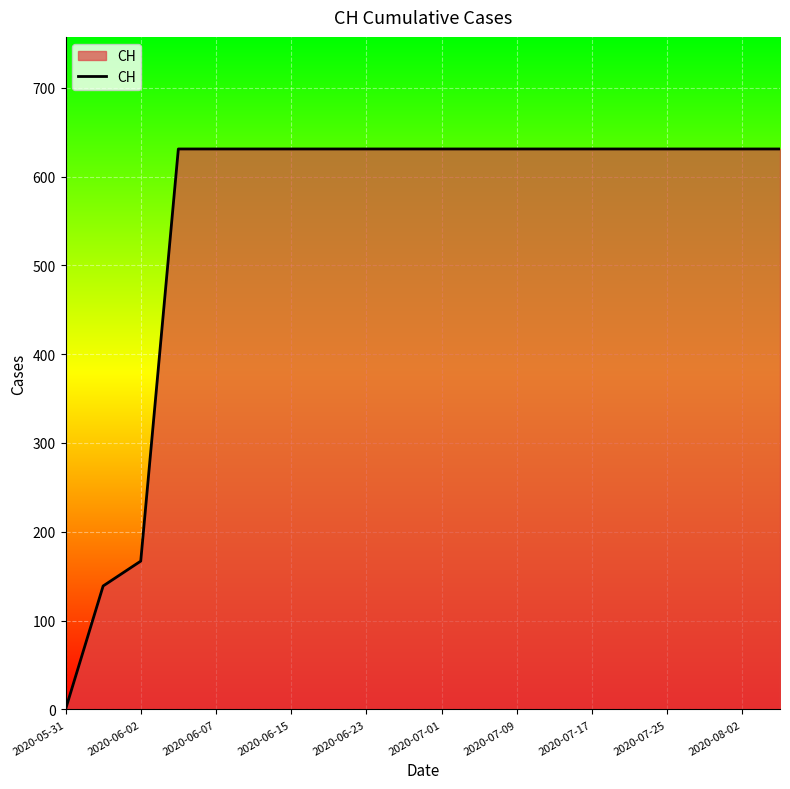

What is the maximum value shown in the chart?

631